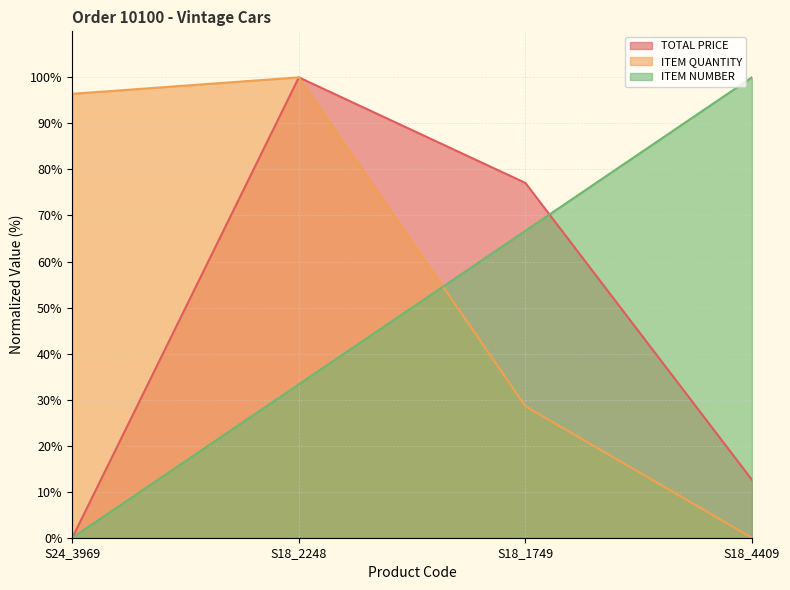

Which series has the widest spread of values?

TOTAL PRICE